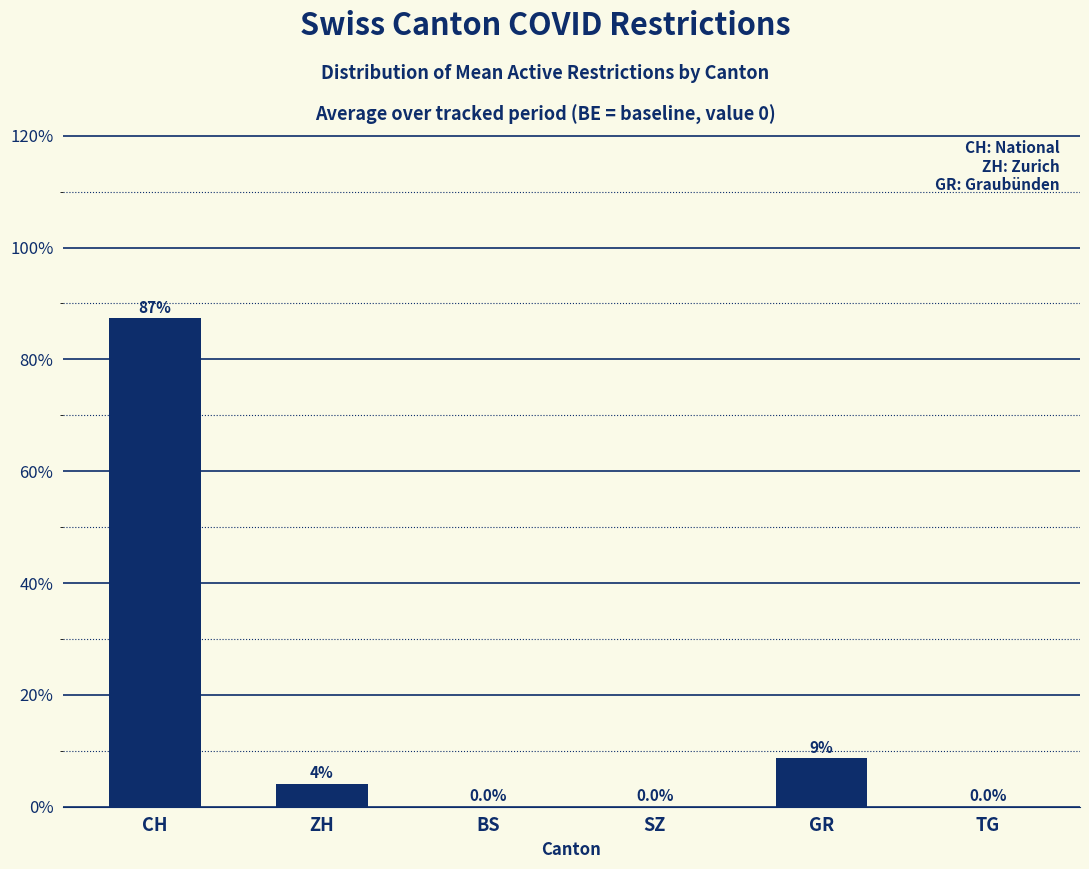

Reading right to left, list all the values displayed in this chart.

0.0	8.6	0.0	0.0	4.0	87.3